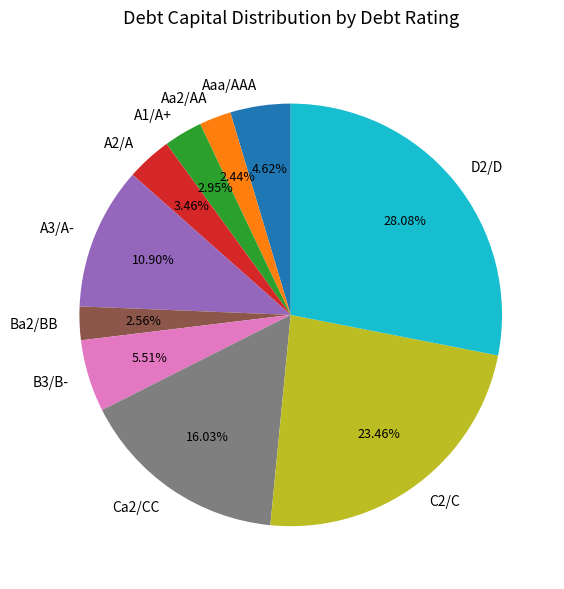

To the nearest percent, what is the difference between the largest and smallest slice percentages?

26%